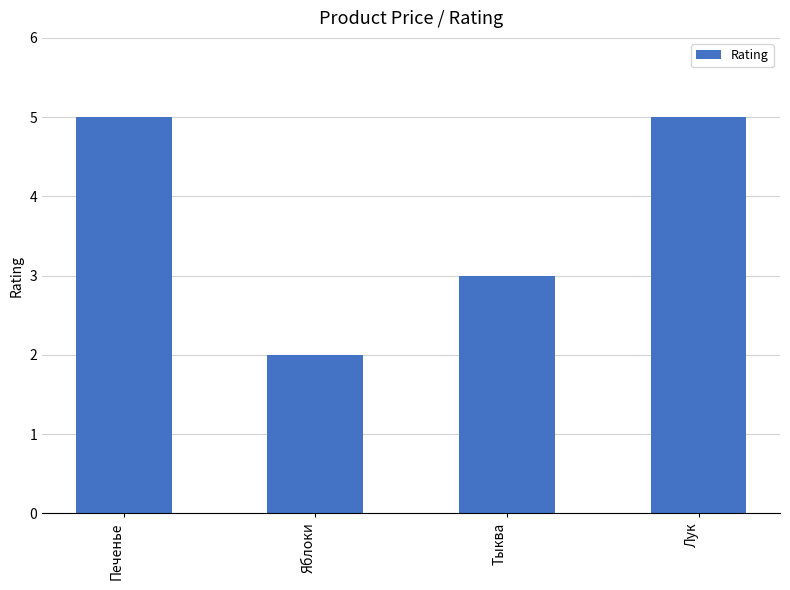

Which category has the lowest value across all series?

Яблоки